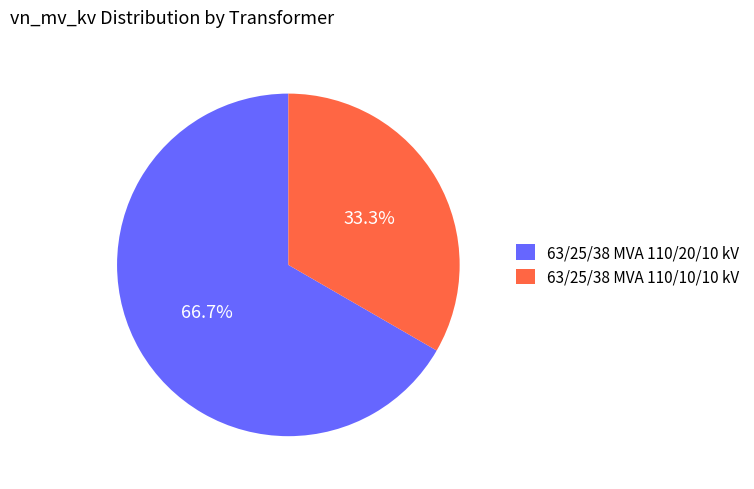

What portion of the pie excludes 63/25/38 MVA 110/10/10 kV?

66.7%